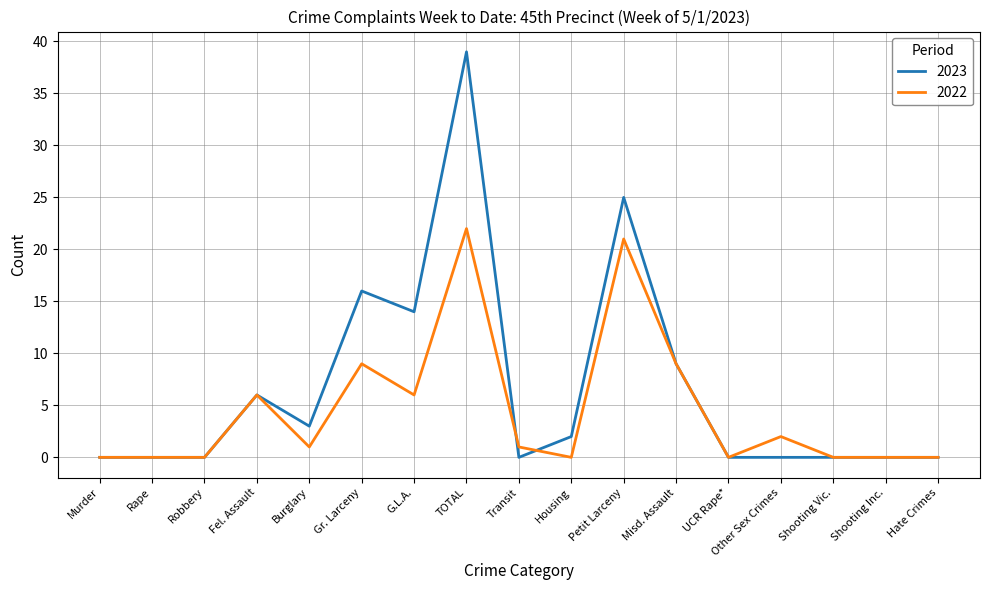

True or false: 2023 has a value of 0 at Shooting Inc..

True